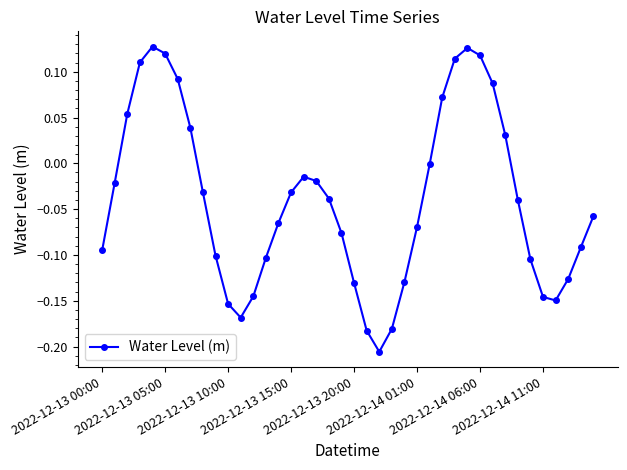

True or false: there are more than 1 points higher than both neighbors.

True